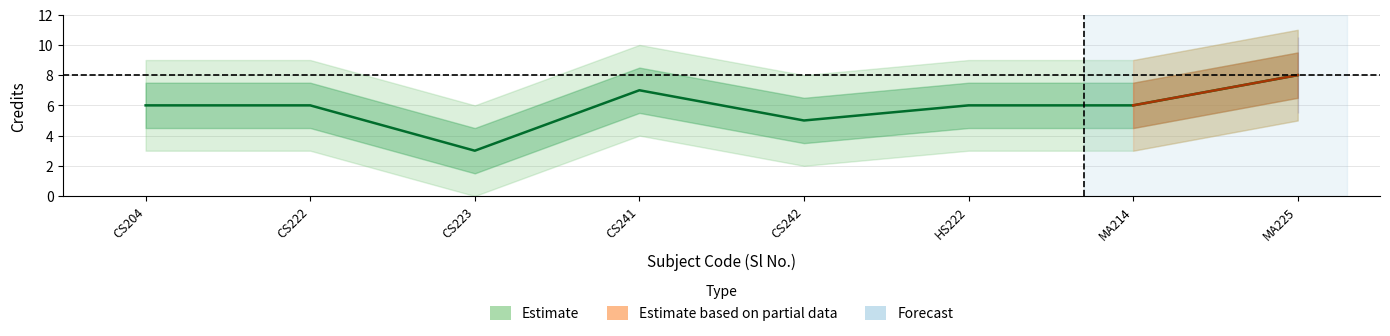

Between HS222 and MA225, which is larger?

MA225